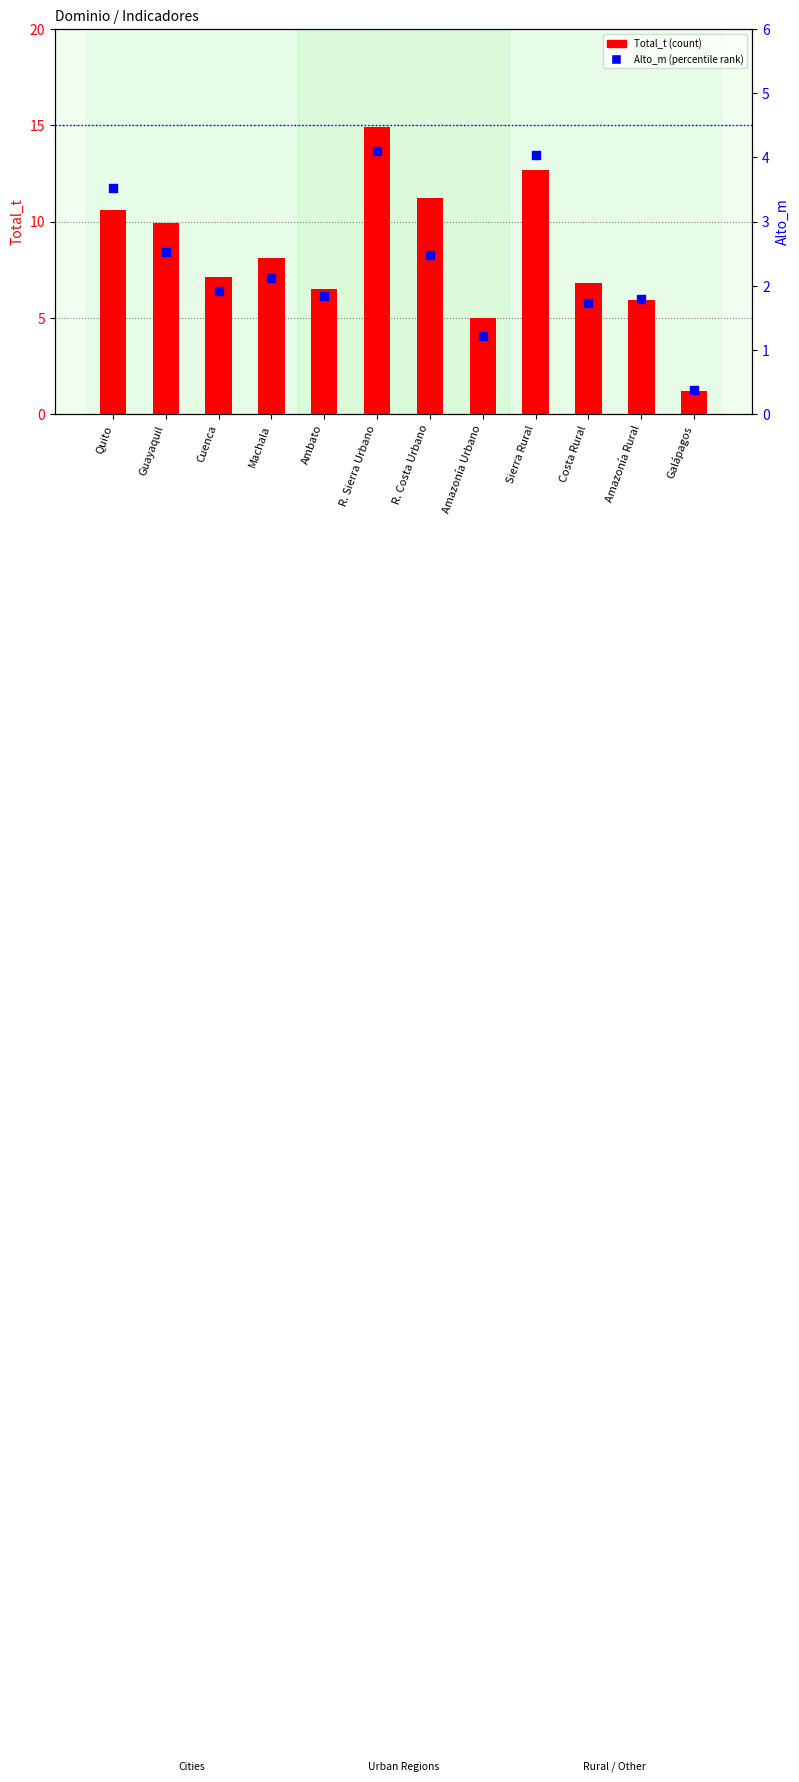

Which series contains the highest Y value?

Total_t (count)